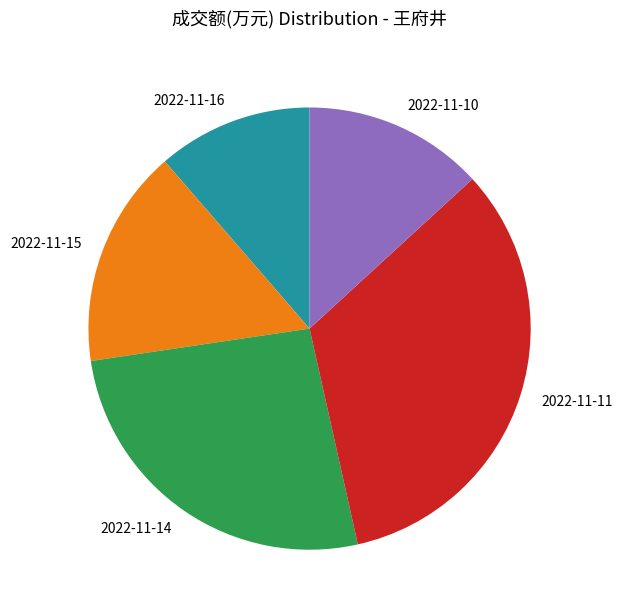

True or false: 2022-11-16 accounts for 3% of the total.

False